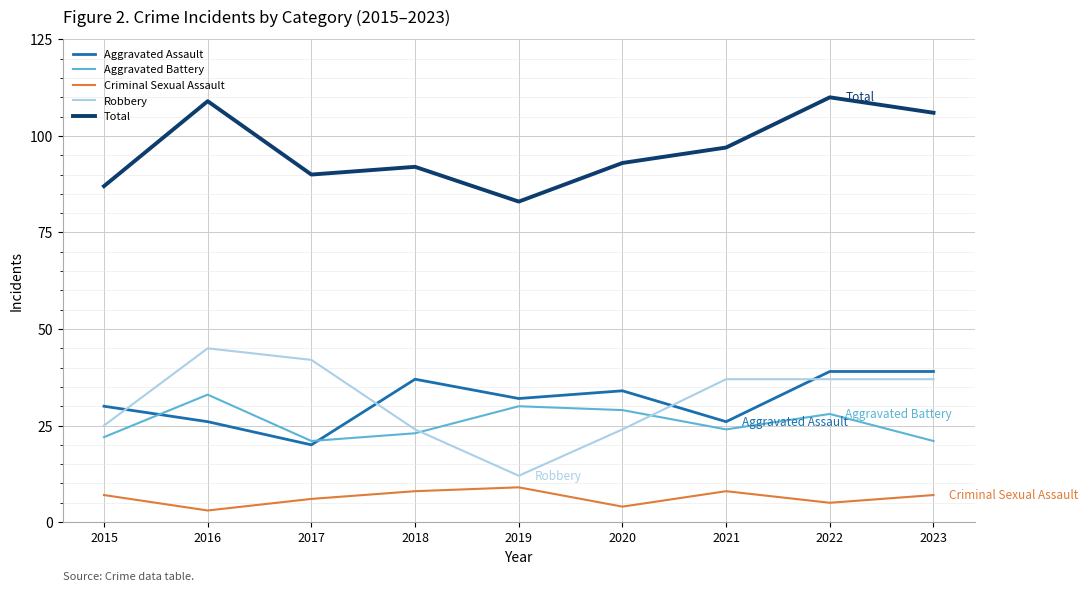

At 2019, list the series in order from largest to smallest.

Total, Aggravated Assault, Aggravated Battery, Robbery, Criminal Sexual Assault